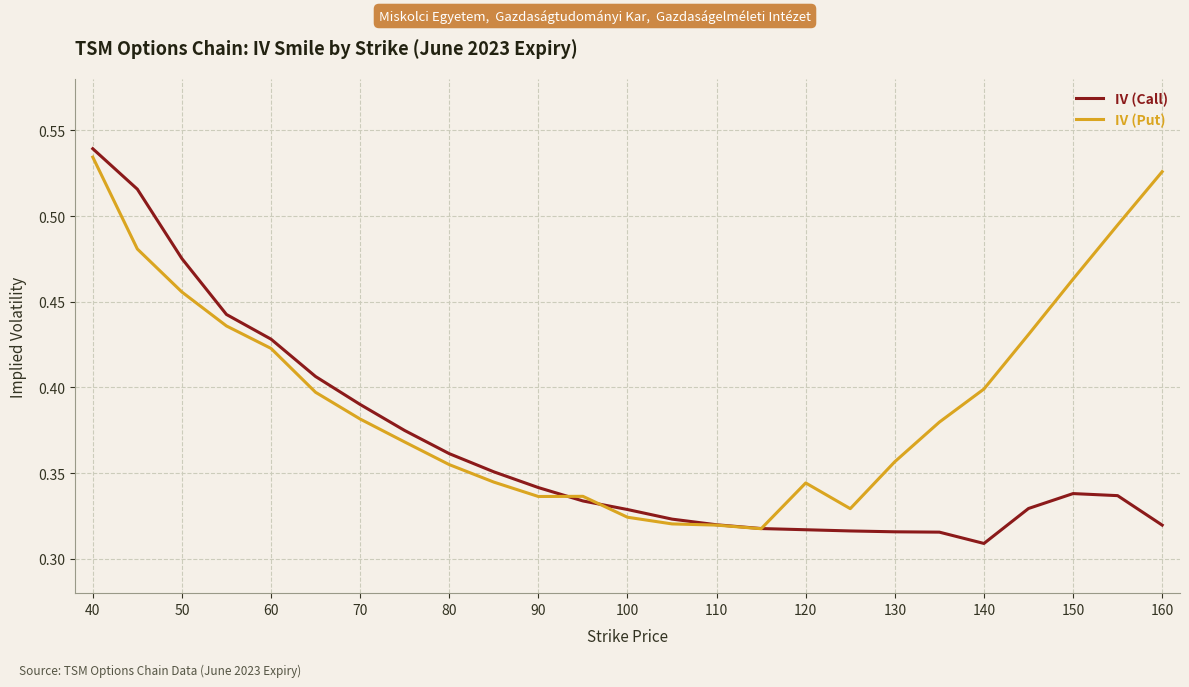

Which series has the largest total across all categories?

IV (Put)